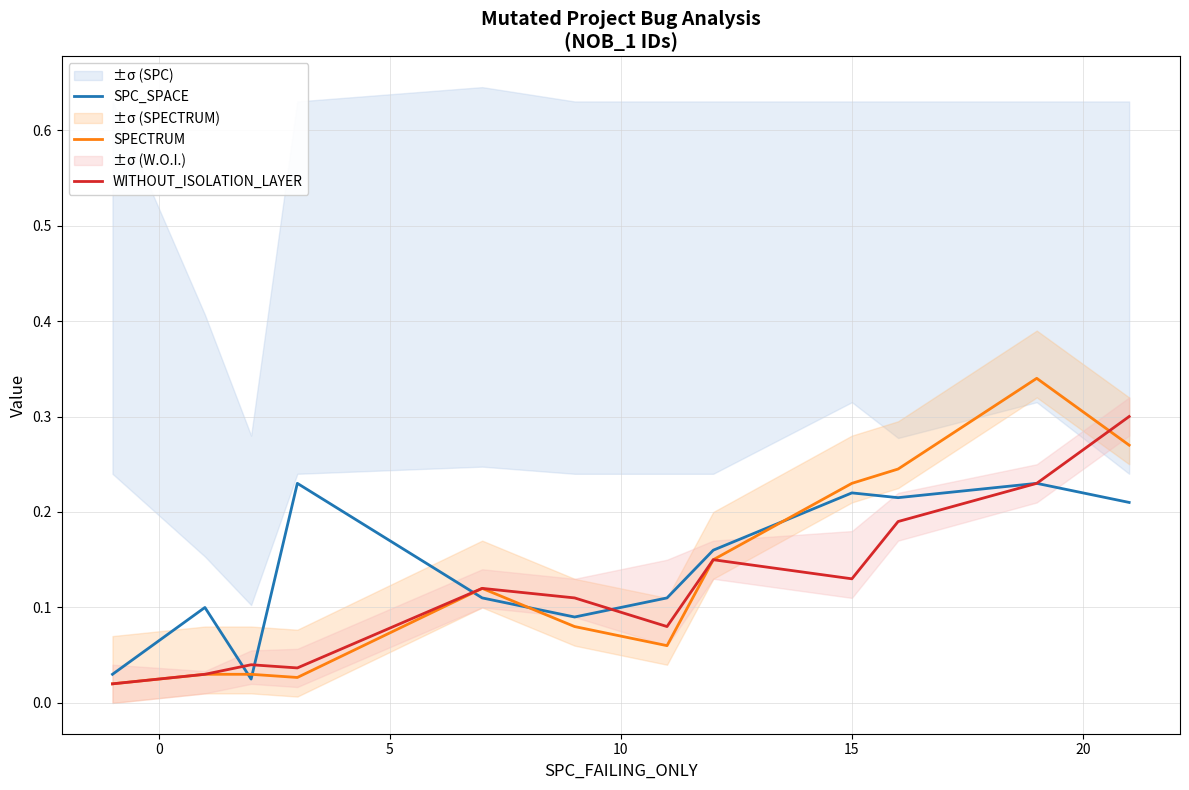

What is the sum of the SPC_SPACE values at 5 and 8?

0.2